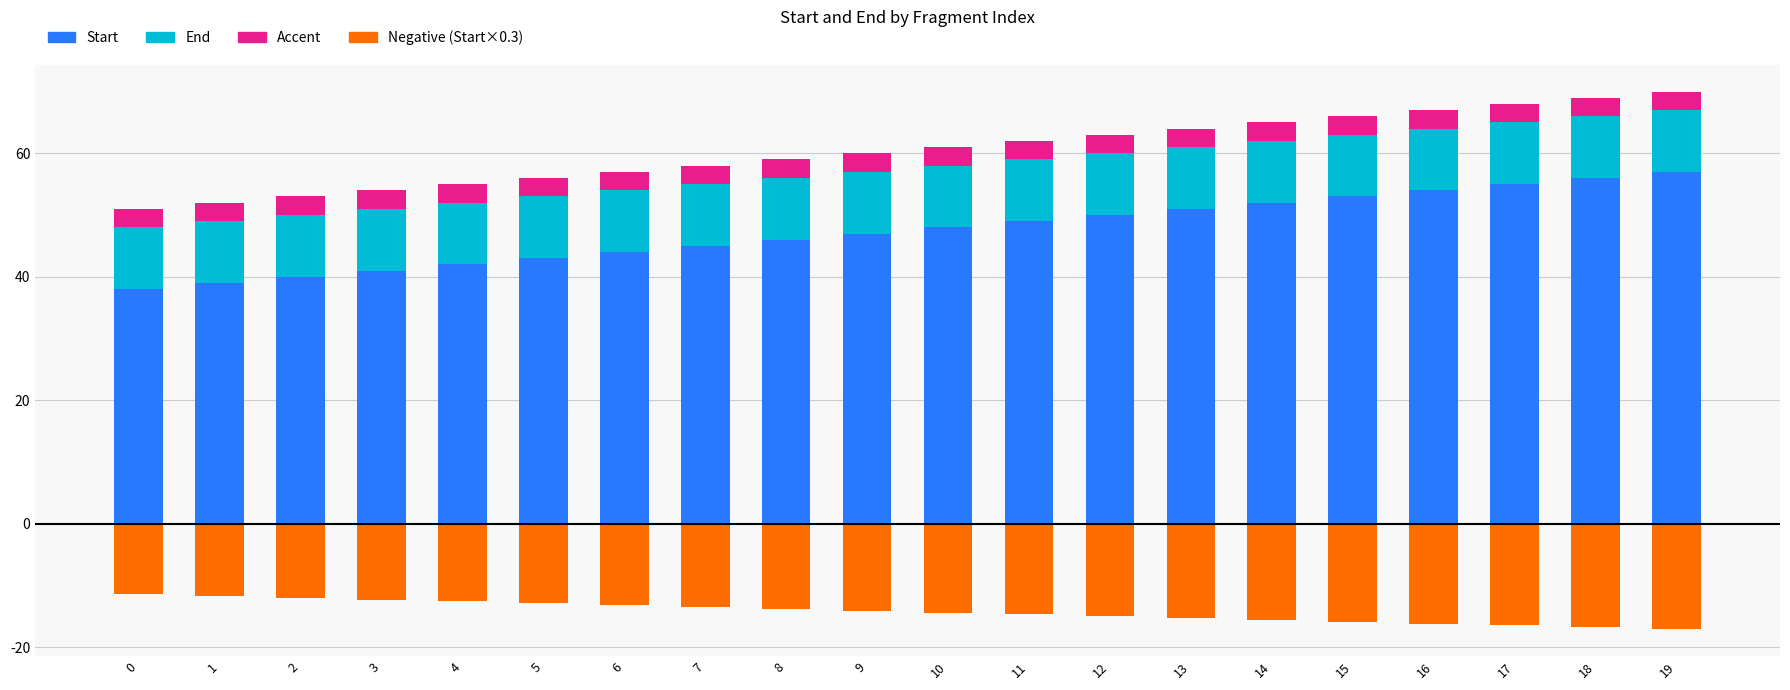

Is it true that Accent equals 3.0 at 17?

True